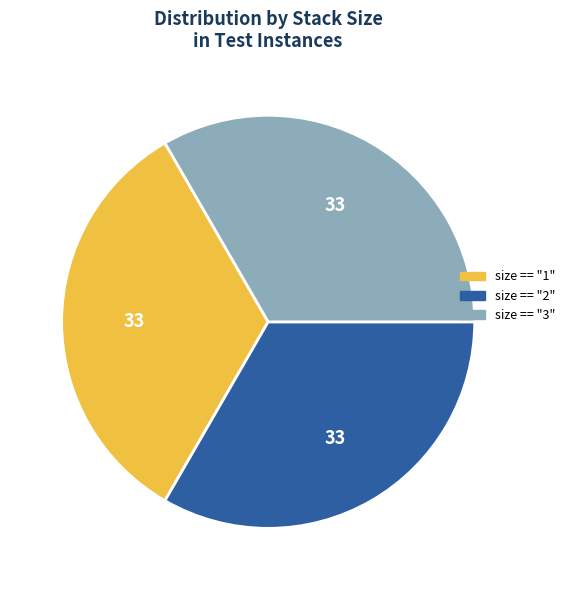

Is there any slice that represents more than half of the pie?

No